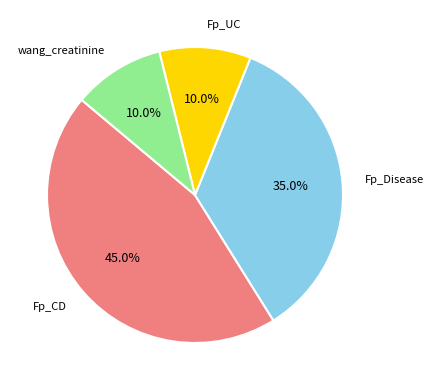

What is the ratio of the value at Fp_Disease to the value at Fp_CD?

0.8